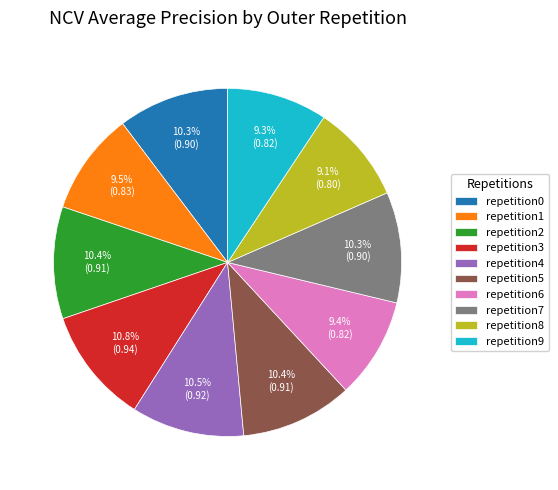

Do repetition7 and repetition2 together represent more than half of the pie?

No